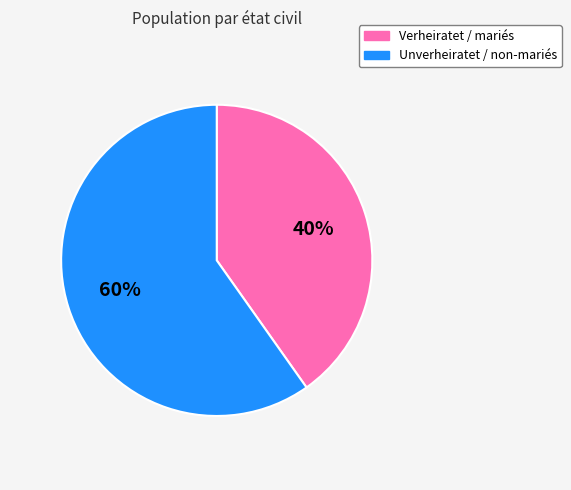

Between Verheiratet / mariés and Unverheiratet / non-mariés, which is larger?

Unverheiratet / non-mariés